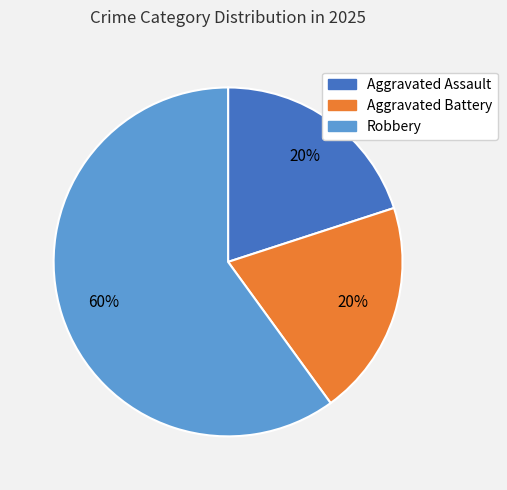

How many slices are in this pie chart?

3